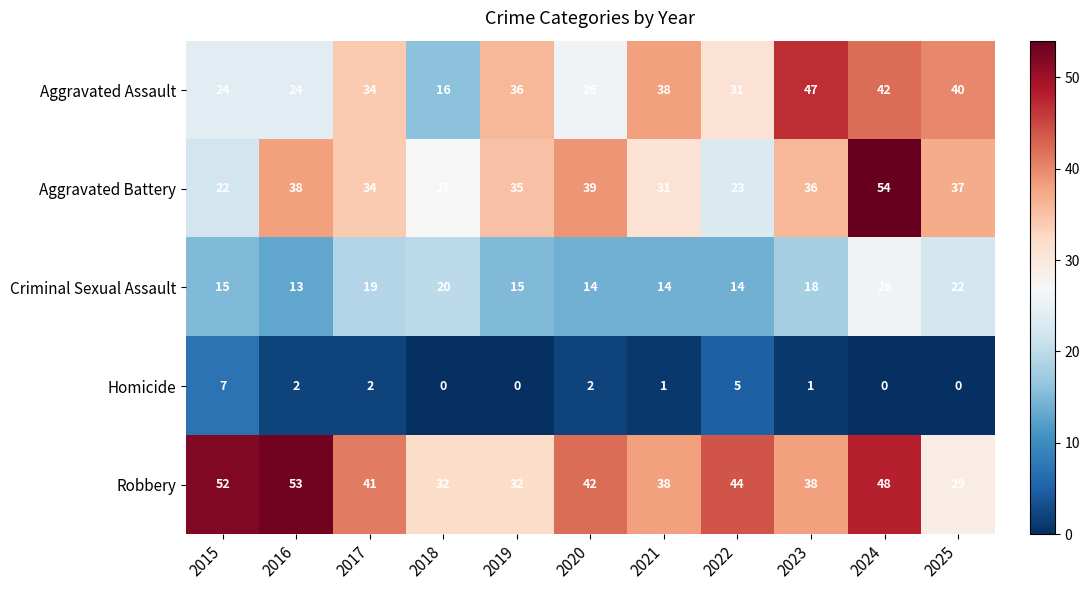

Count the number of data series in this chart.

5